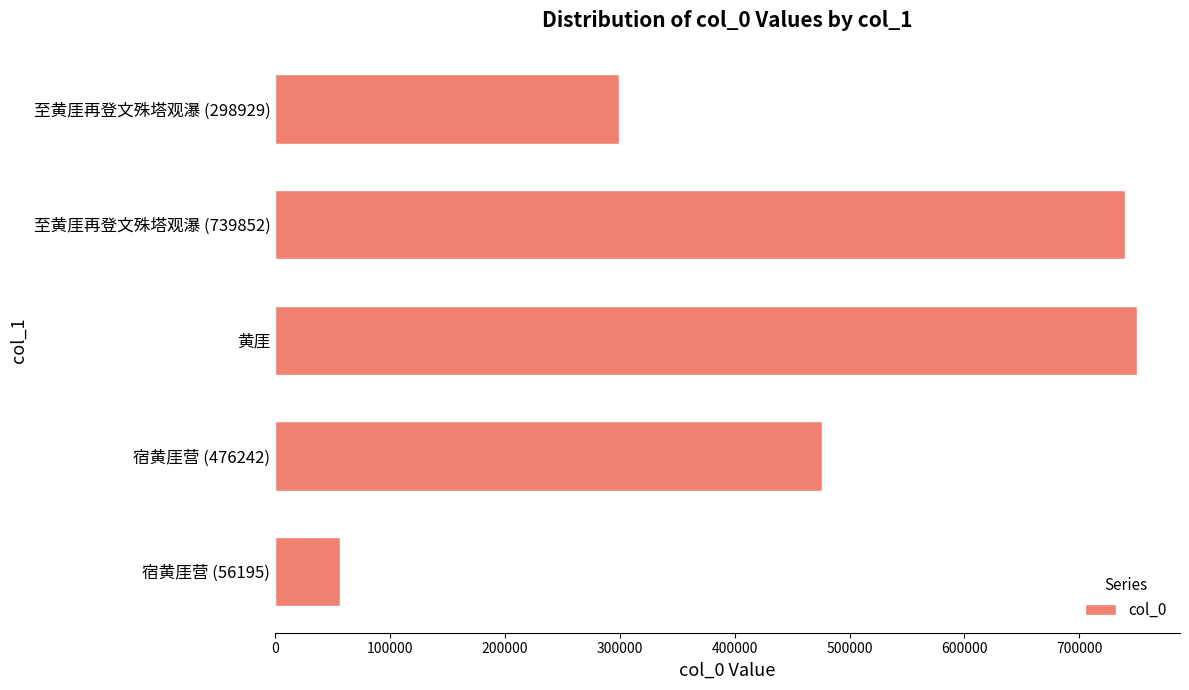

Is it true that the value at 宿黄厓营 (56195) is 56195?

True